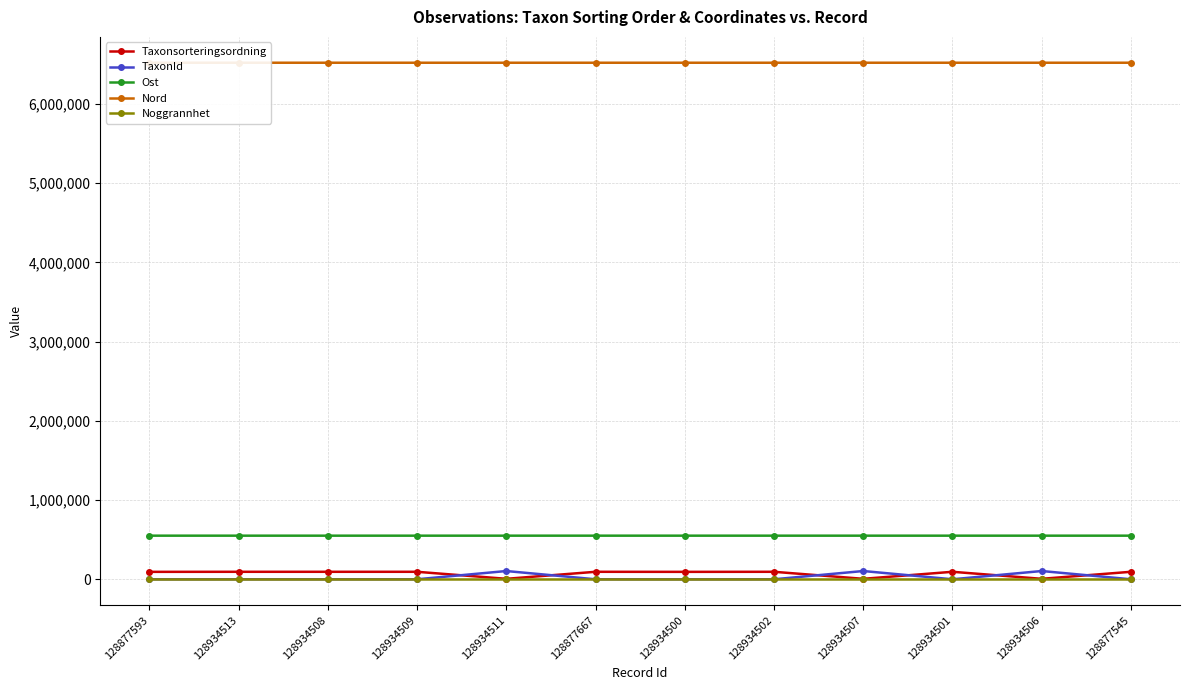

Is it true that Noggrannhet equals 15 at 128934500?

True